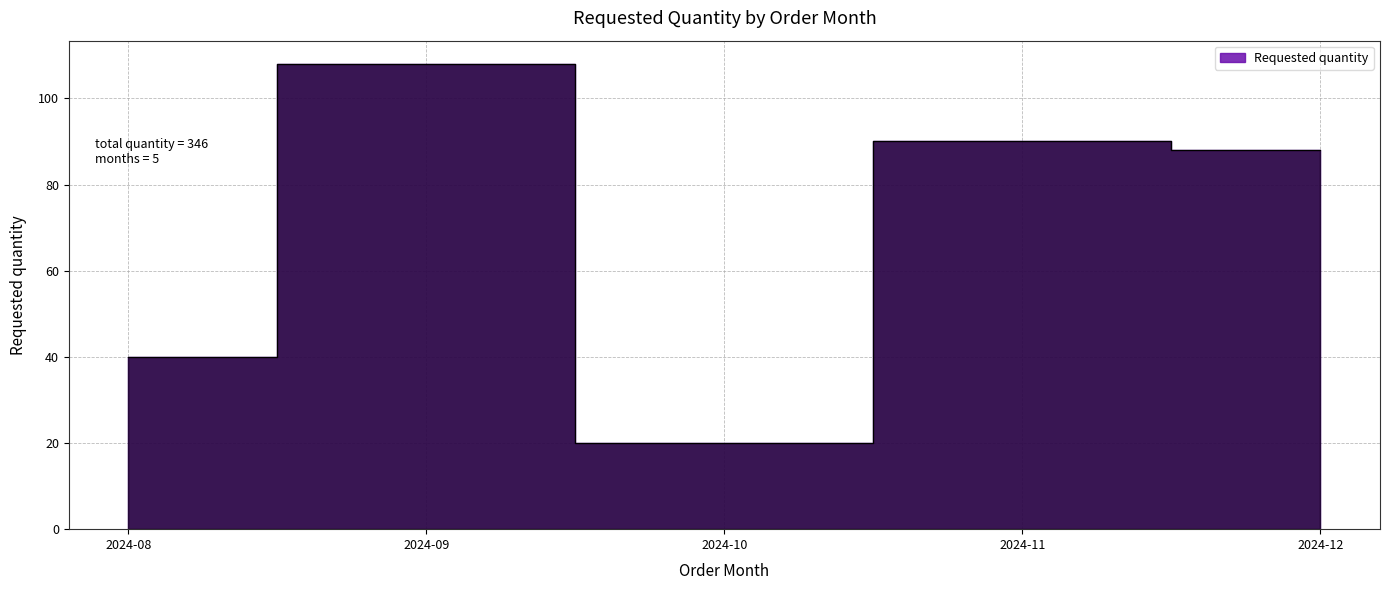

Rank the categories by value from lowest to highest.

2024-10, 2024-08, 2024-12, 2024-11, 2024-09